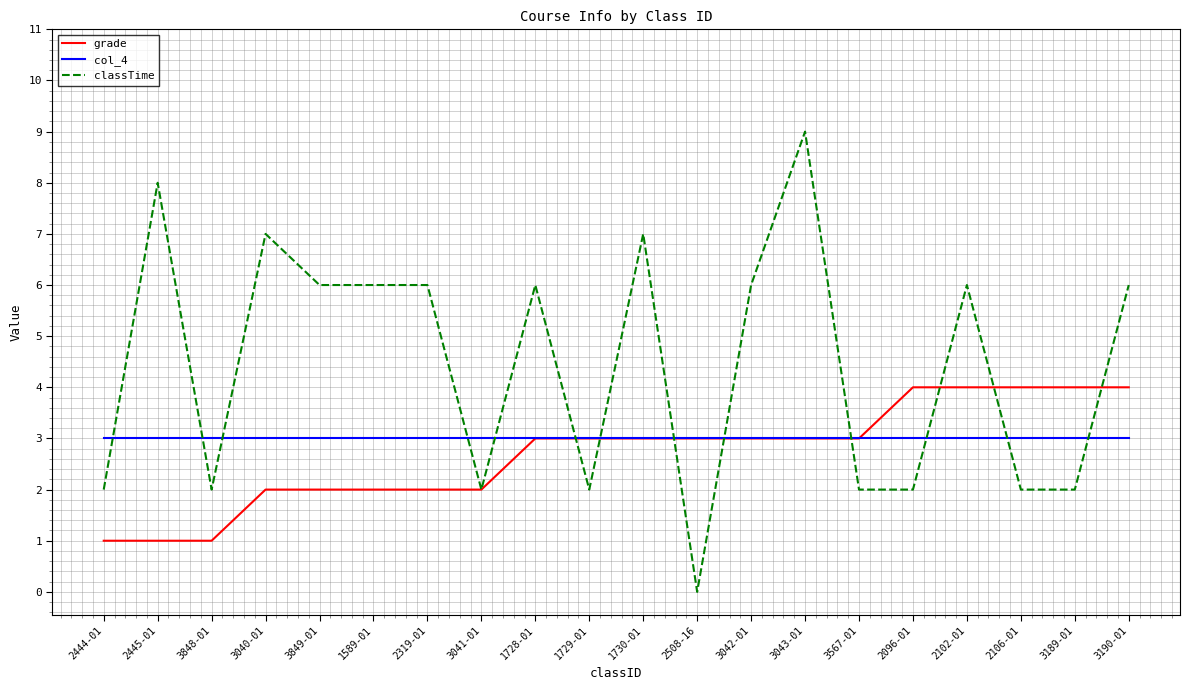

True or false: classTime and col_4 intersect in this chart.

True